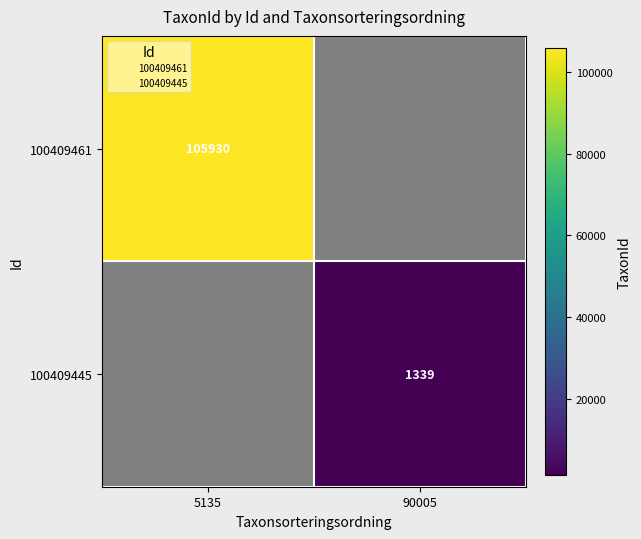

What is the approximate value of 100409445 at 90005?

1339.0